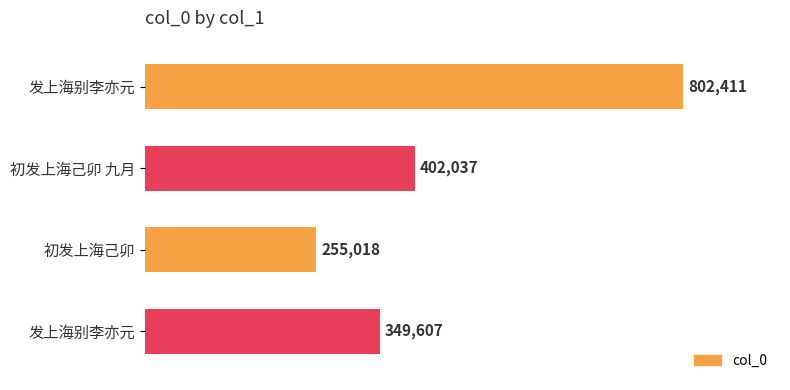

At which label is the value closest to 528714?

初发上海己卯 九月